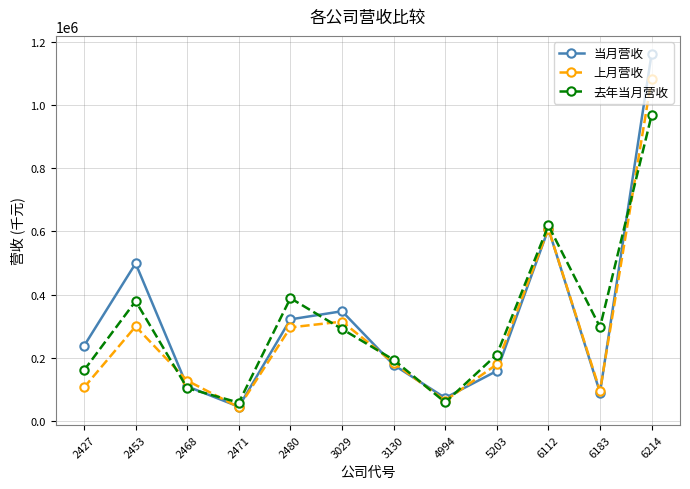

Which series has the largest range (max minus min)?

当月营收